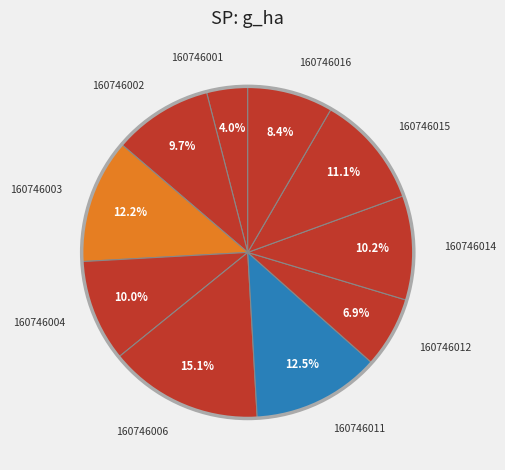

The 160746015 slice represents 11% of the pie. True or false?

True